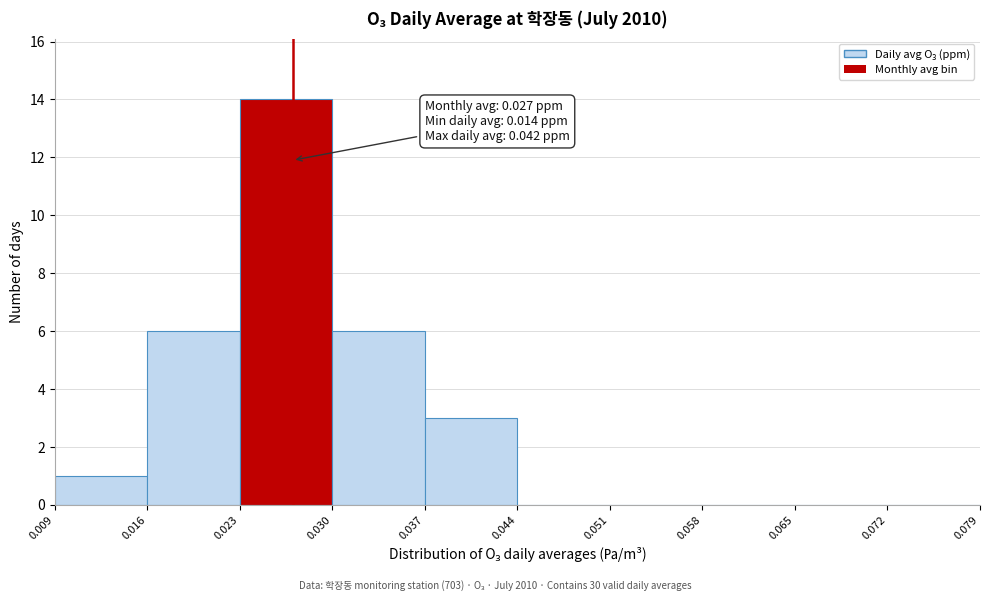

Over which range of the x-axis is the bar tallest?

0.023 to 0.030